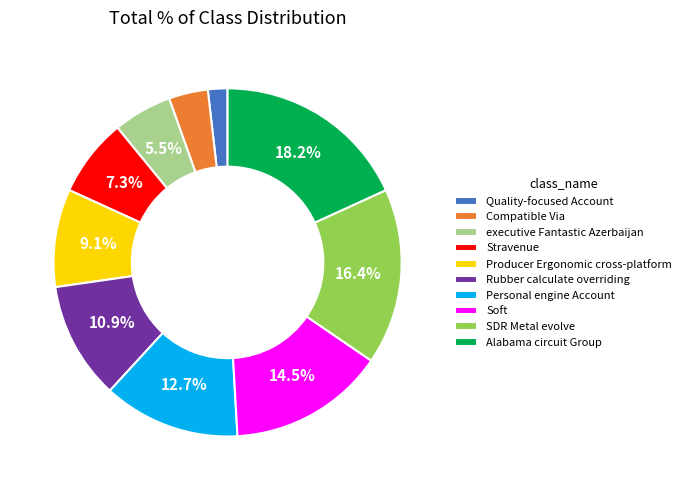

What is the total percentage of Producer Ergonomic cross-platform and Stravenue?

16.4%